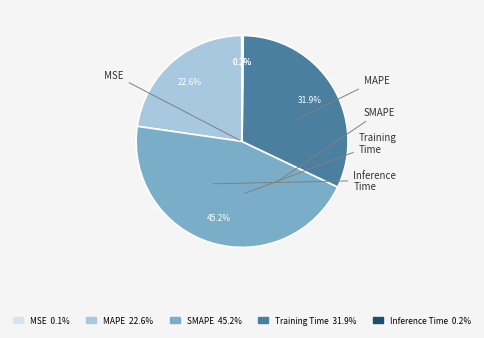

Rank the categories by value from highest to lowest.

SMAPE, Training Time, MAPE, Inference Time, MSE